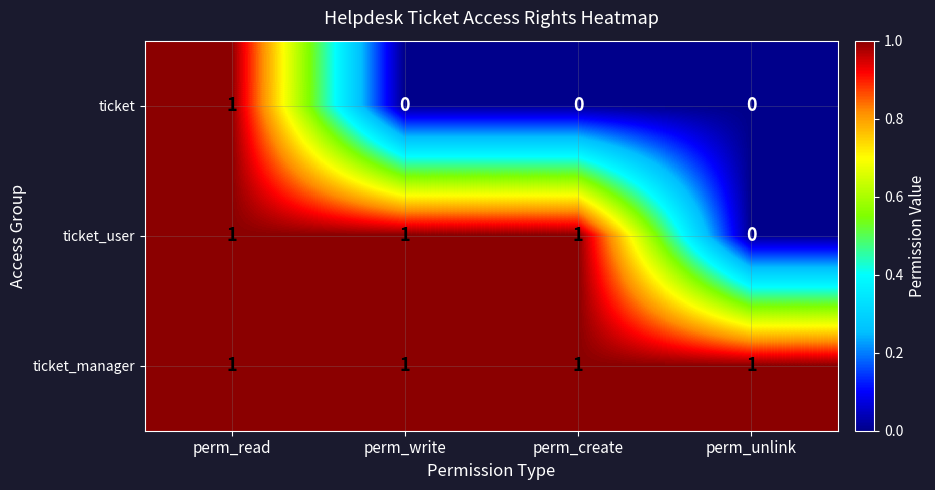

What is the sum of all ticket_manager values?

4